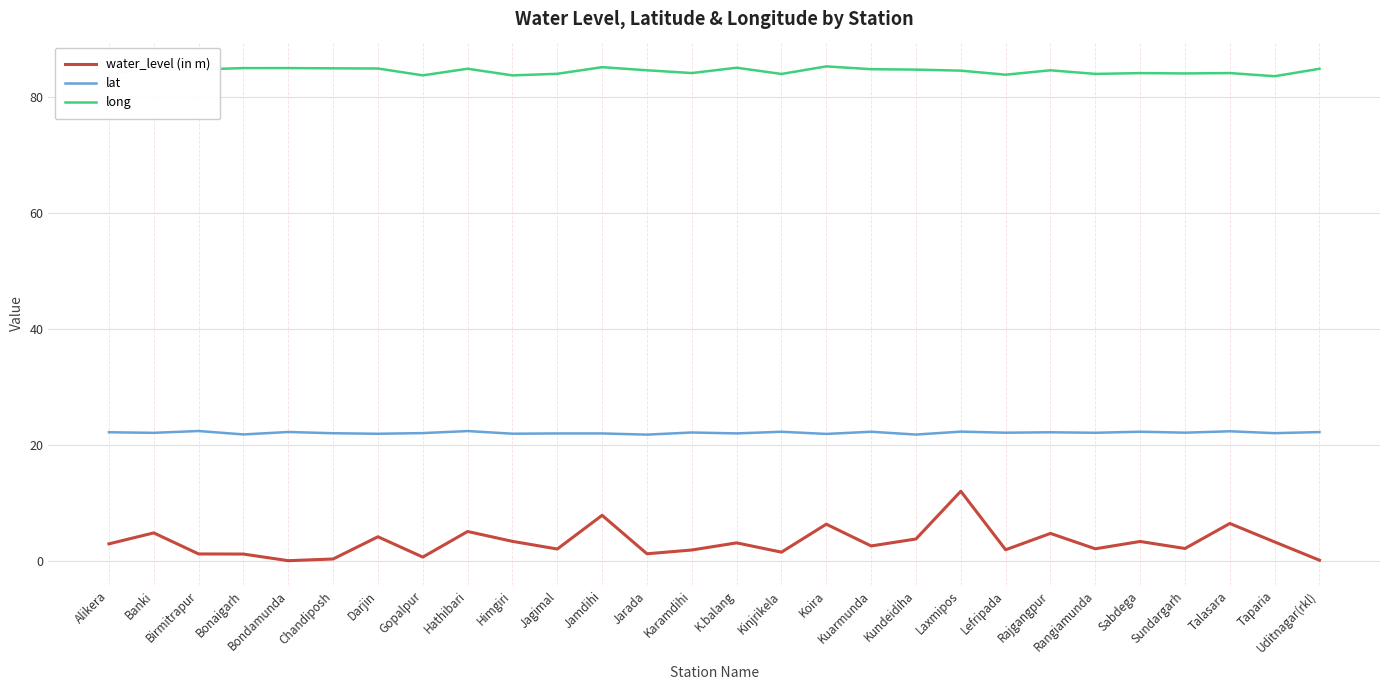

What position from the right is Karamdihi?

15